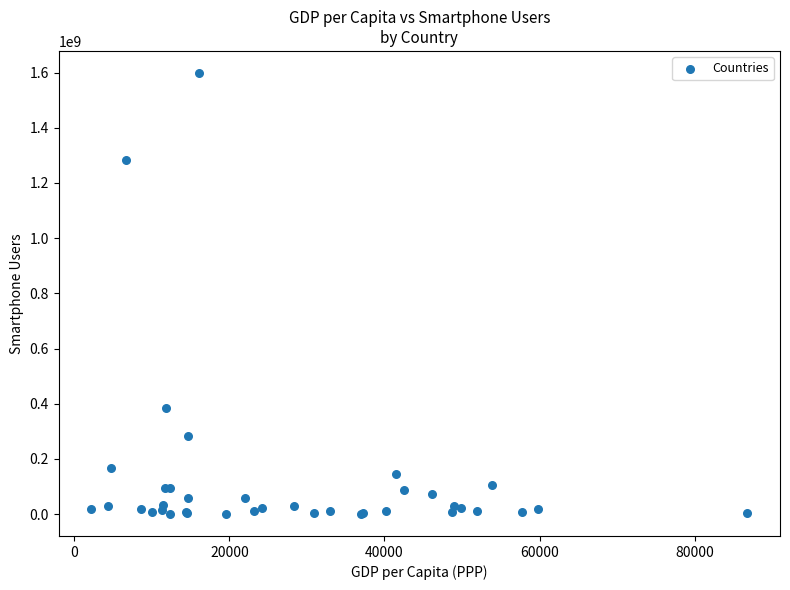

What Y value in the scatter plot is closest to 799568358?

385573398